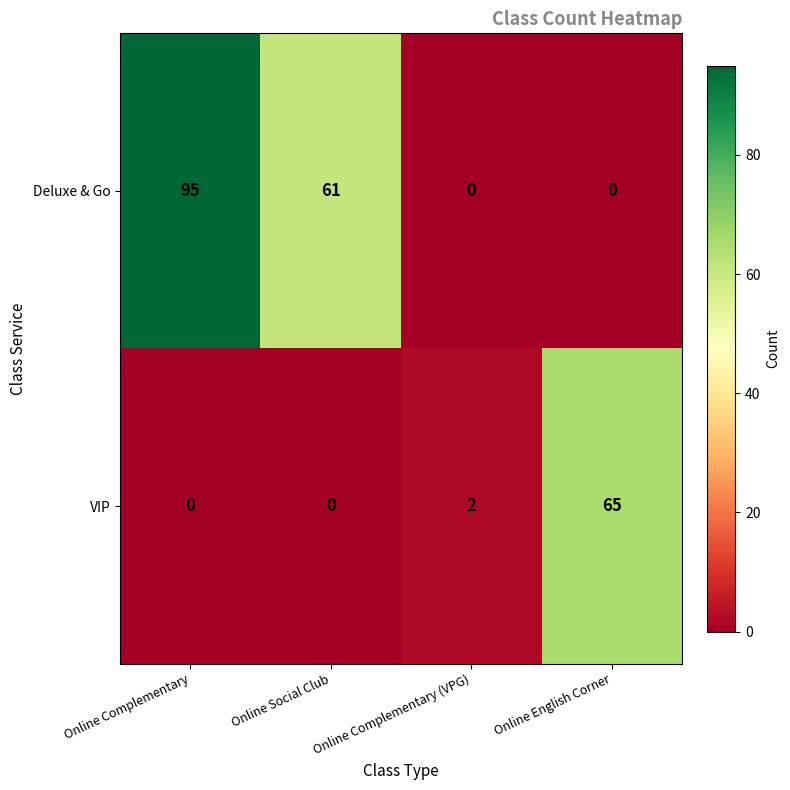

At which label does VIP reach its peak?

Online English Corner